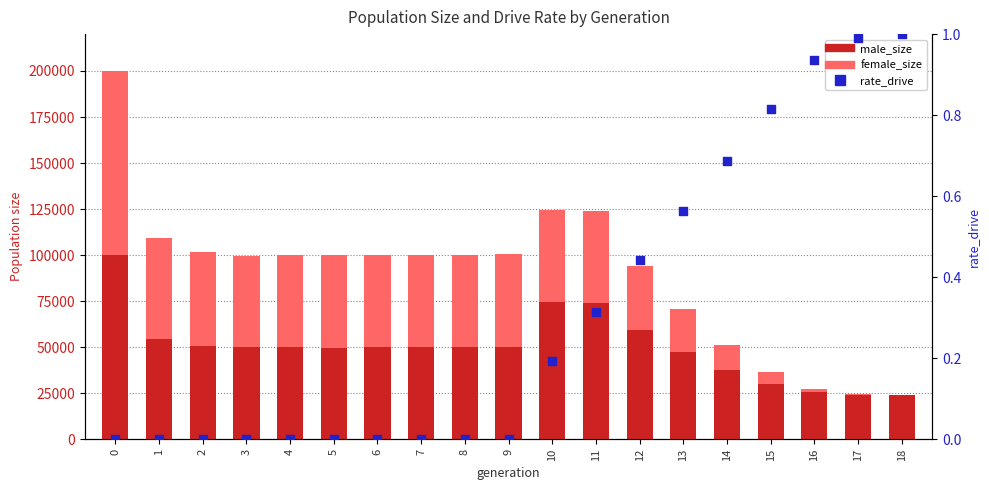

What is the total value across all series at 5?

100079.0